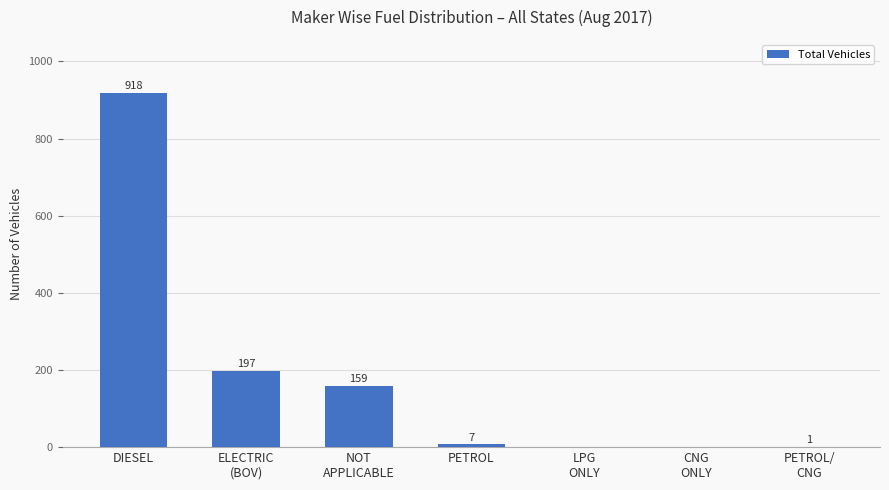

What is the greatest value displayed?

918